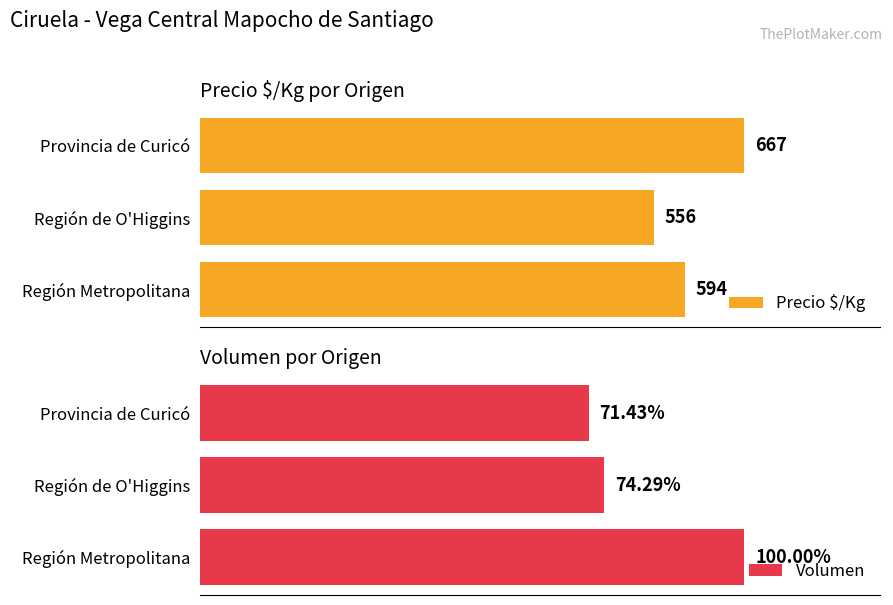

At which label does Precio $/Kg reach its peak?

Provincia de Curicó